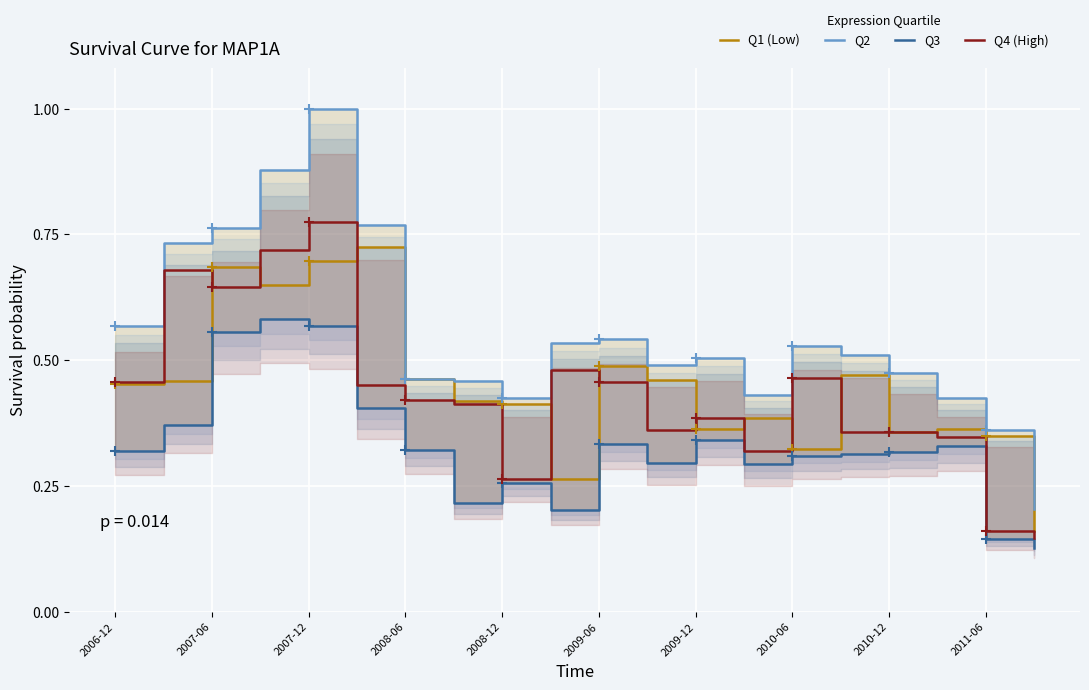

At how many categories does at least one series exceed 0?

20